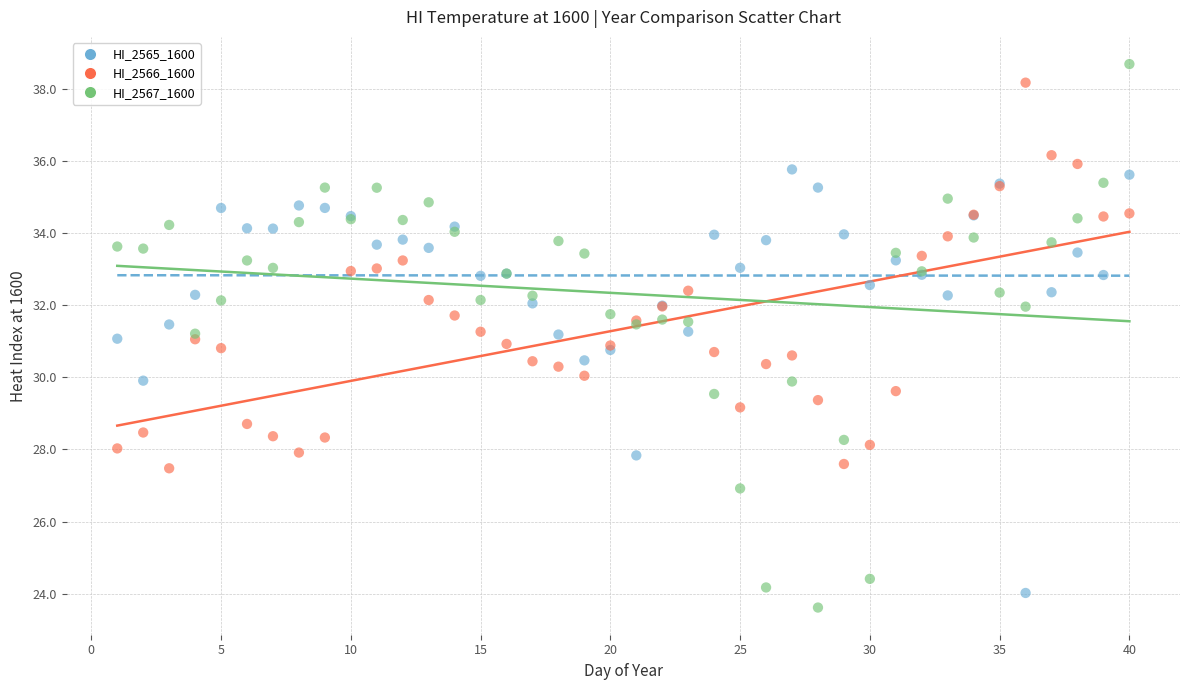

What is the X range (max minus min) for the scatter plot?

39.0